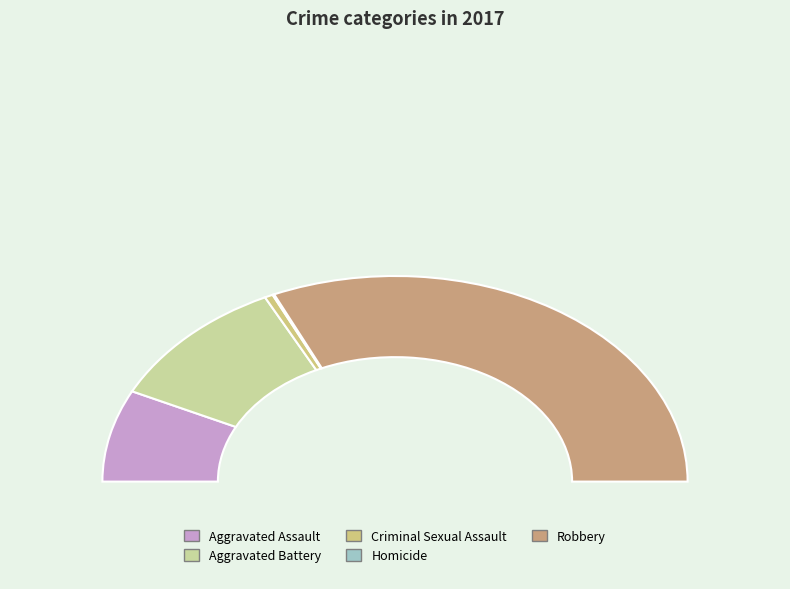

Does Homicide account for over 50% of the chart?

No